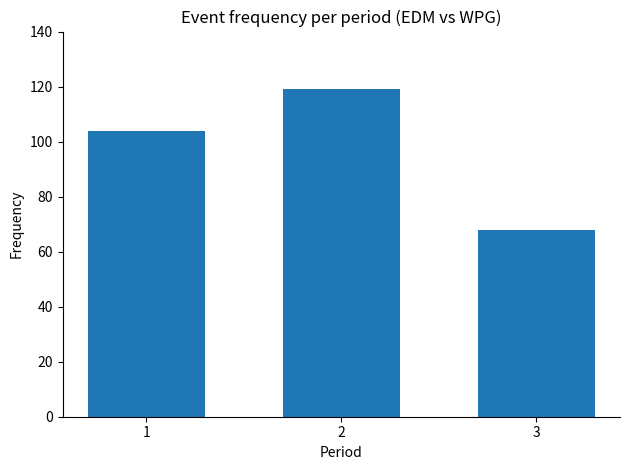

What is the value of the 2nd bar from the left?

119